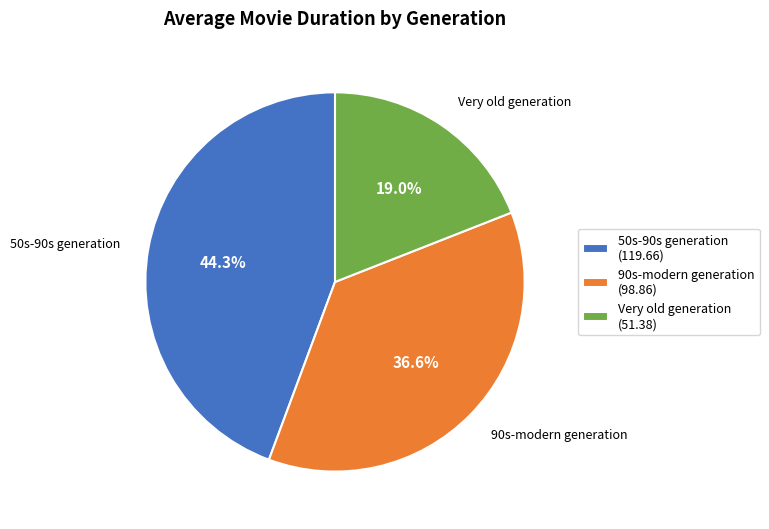

To the nearest percent, what portion does Very old generation represent?

19%